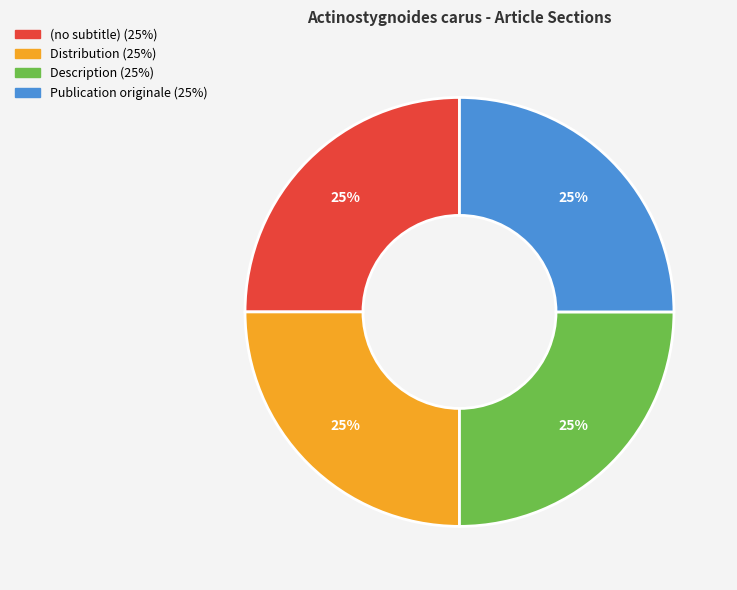

Approximately how many times larger is the value at Publication originale compared to Description?

1.0